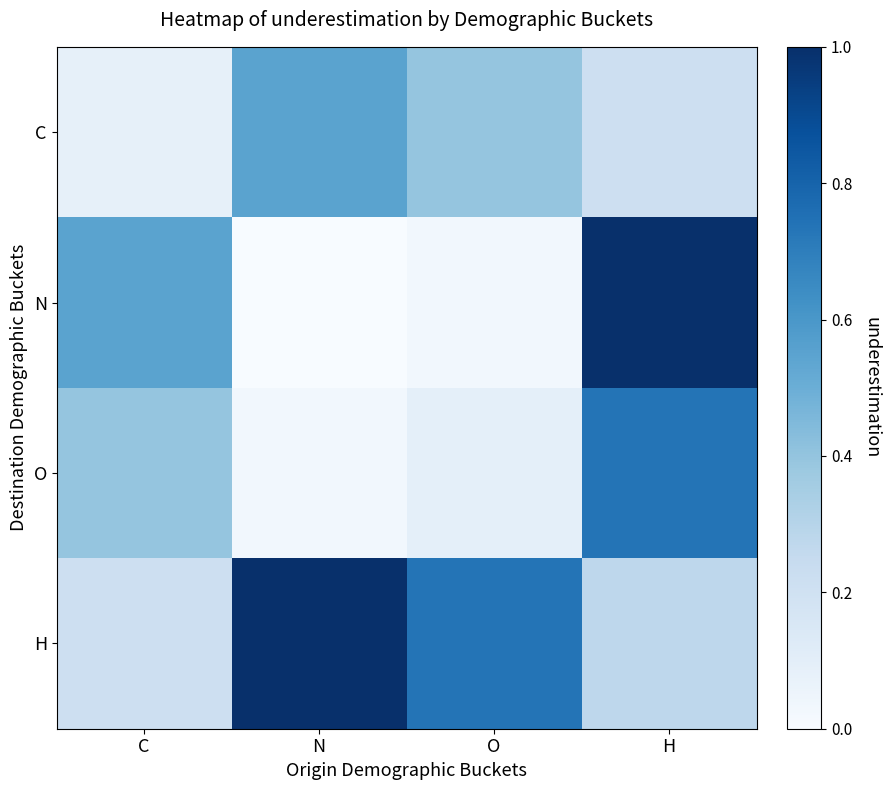

Reading right to left, extract all data points from this chart.

C: H=0.2	O=0.4	N=0.6	C=0.1
N: H=1.0	O=0.0	N=0.0	C=0.6
O: H=0.7	O=0.1	N=0.0	C=0.4
H: H=0.3	O=0.7	N=1.0	C=0.2